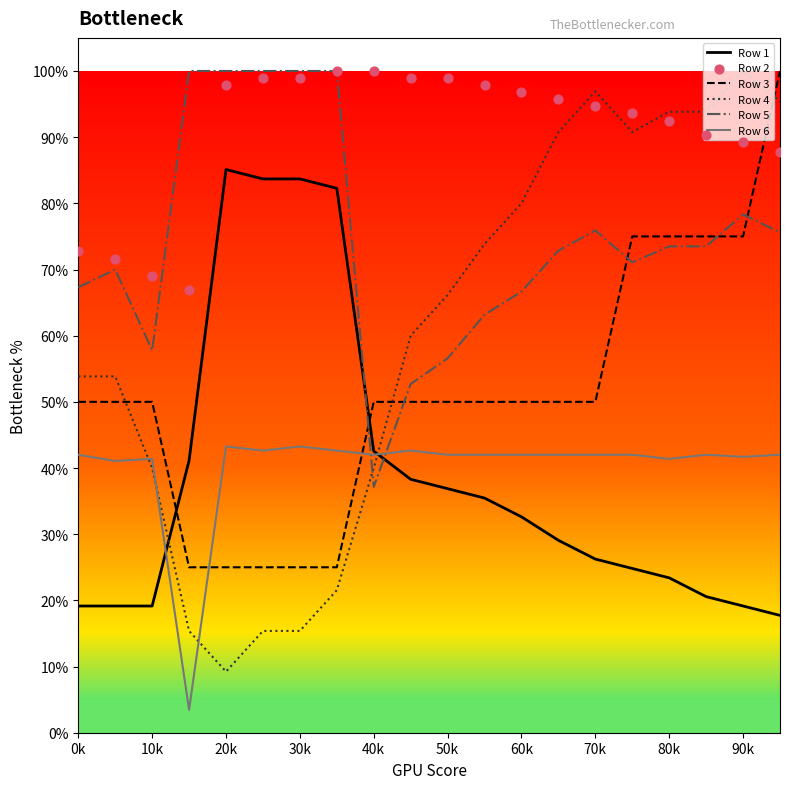

Which series has the widest spread of Y values?

Row 4